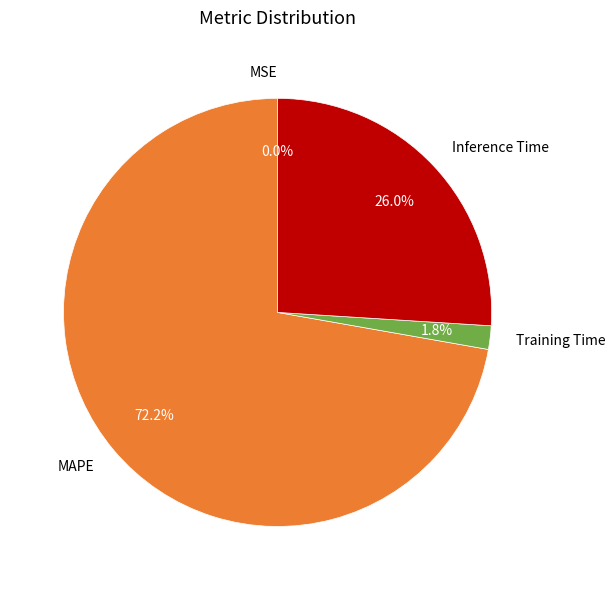

To the nearest percent, what portion does Training Time represent?

2%